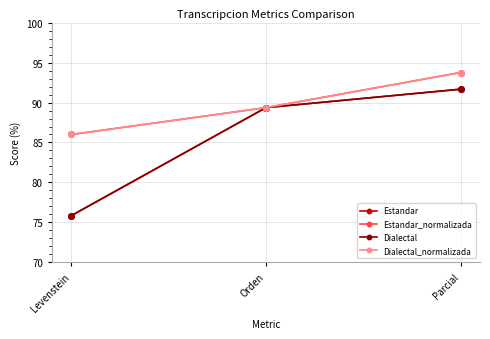

At which label does Estandar reach its peak?

Parcial